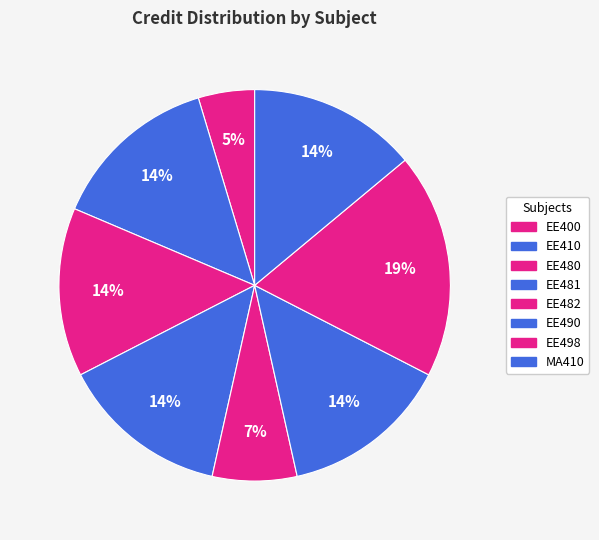

Does EE410 represent more than half of the total?

No